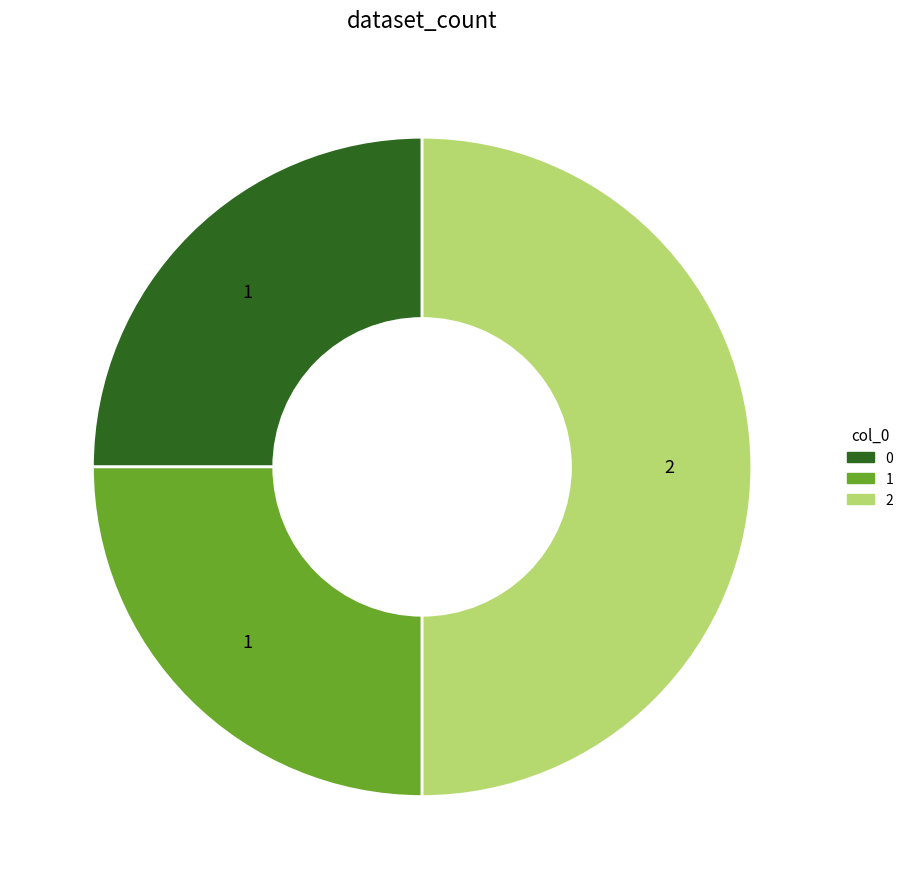

Count the number of slices in the pie.

3